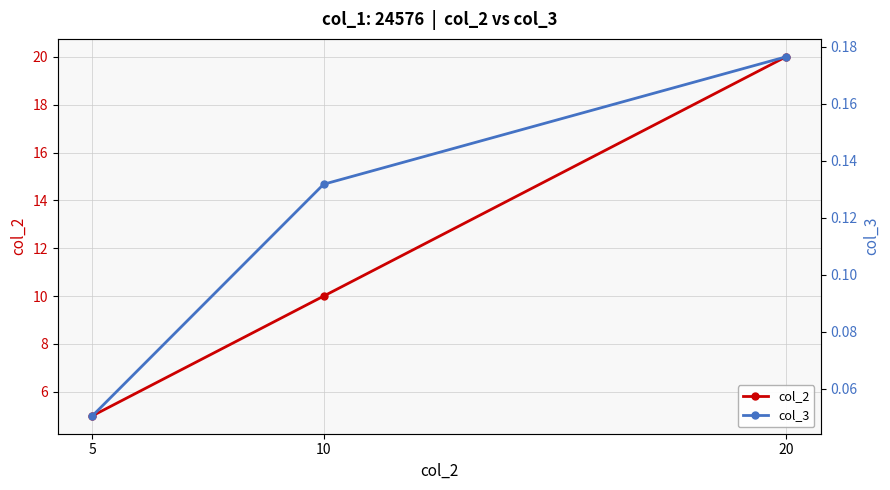

What are all the series names shown in the legend?

col_2, col_3